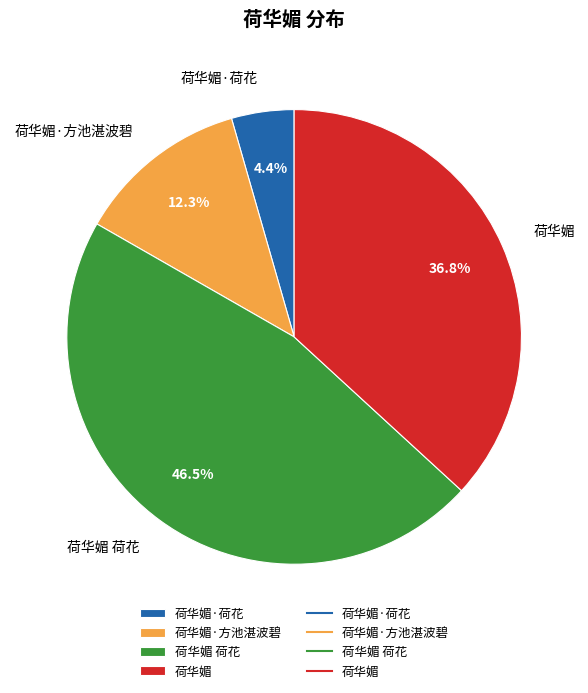

What percentage is NOT represented by 荷华媚 荷花?

53.5%